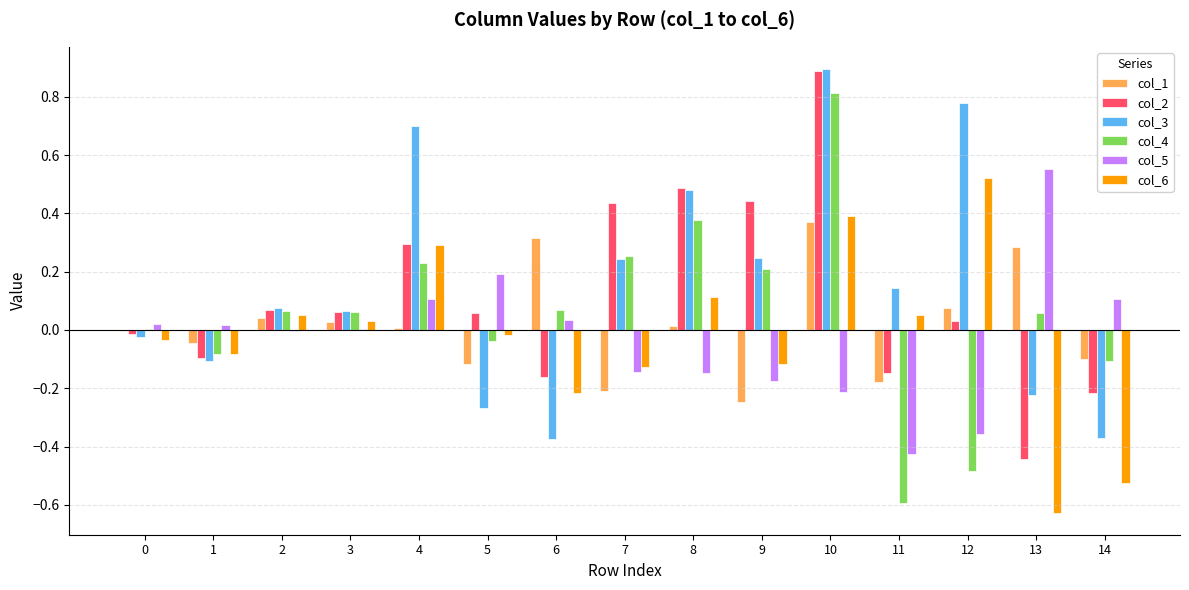

How many positive values does the col_3 series have?

9